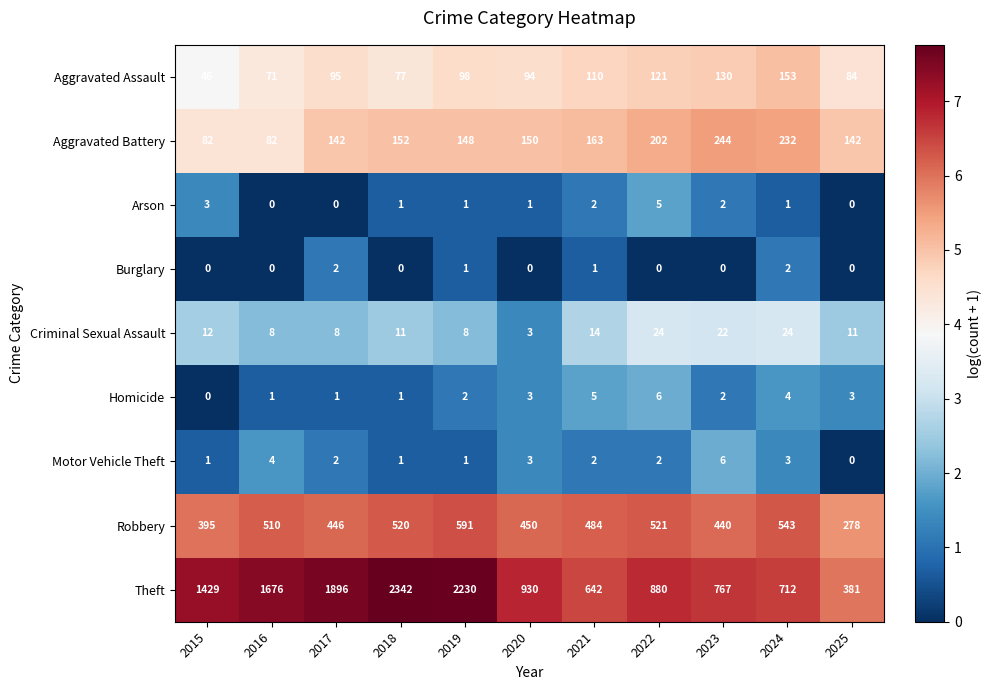

What is the greatest value displayed?

2342